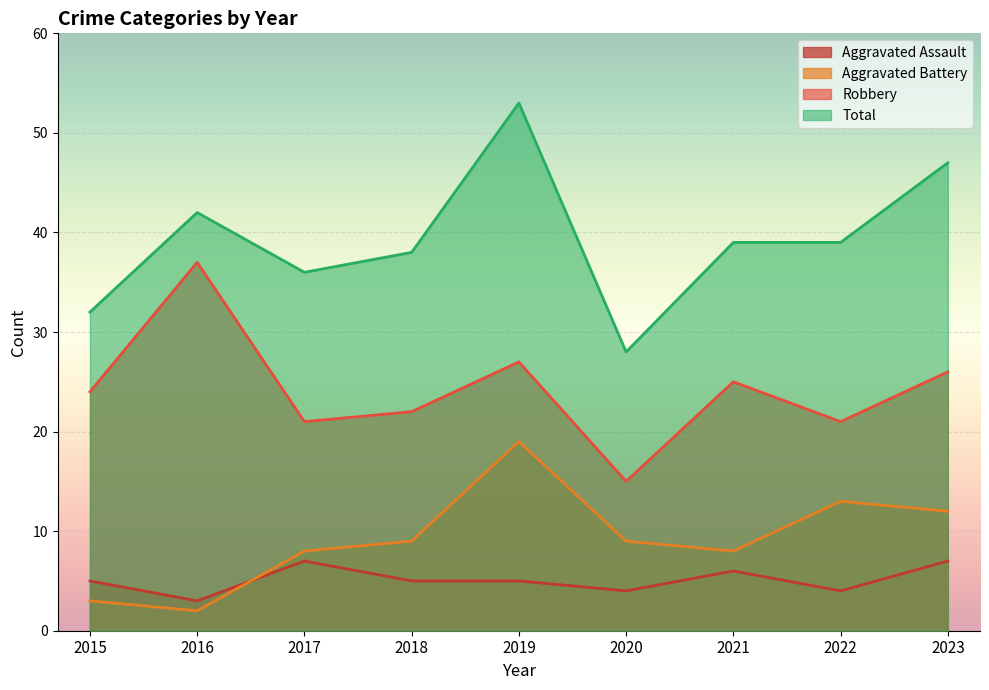

Does the chart display data point markers on the line(s)?

No